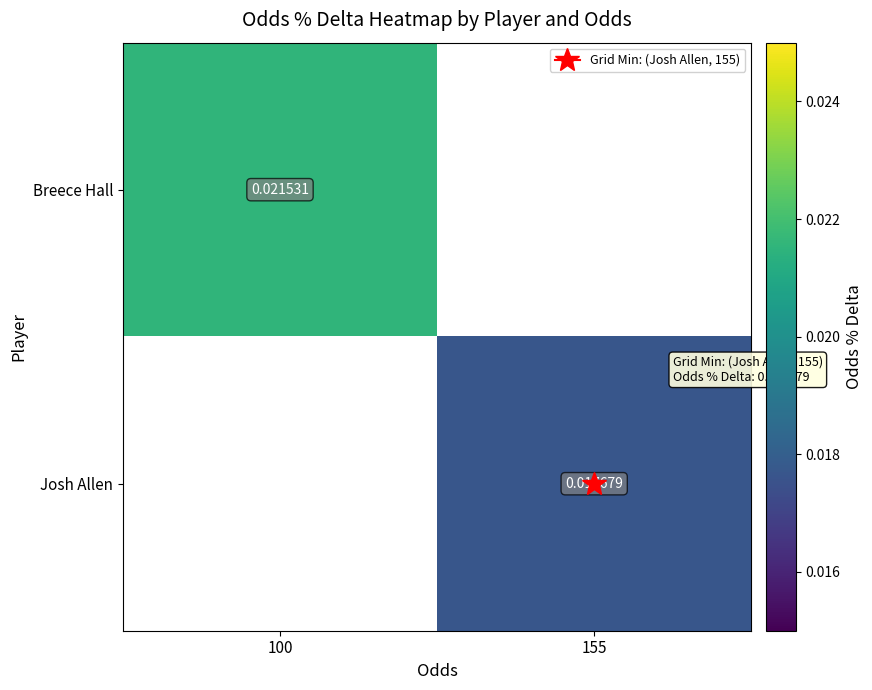

Which category has the highest value across all series?

100